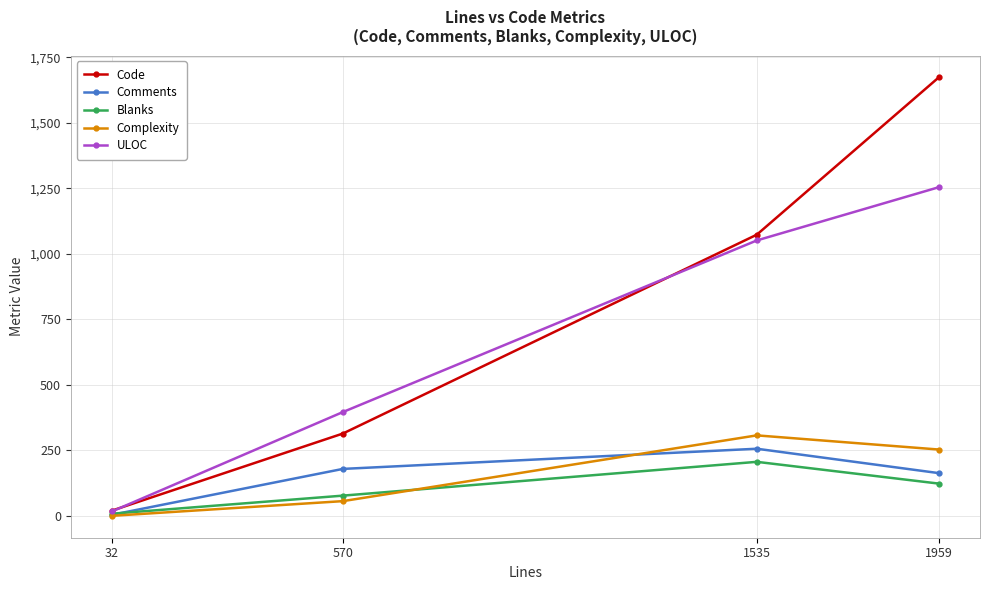

Count the number of data series in this chart.

5